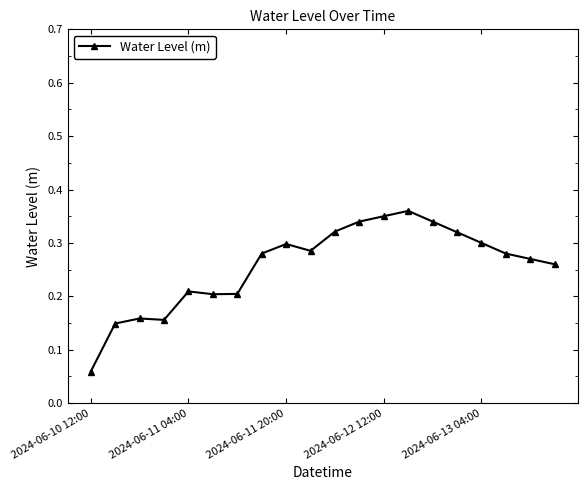

True or false: there are more than 1 points higher than both neighbors.

True